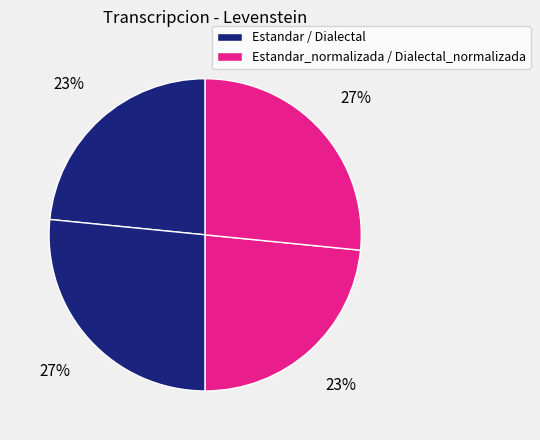

How many slices are in this pie chart?

4